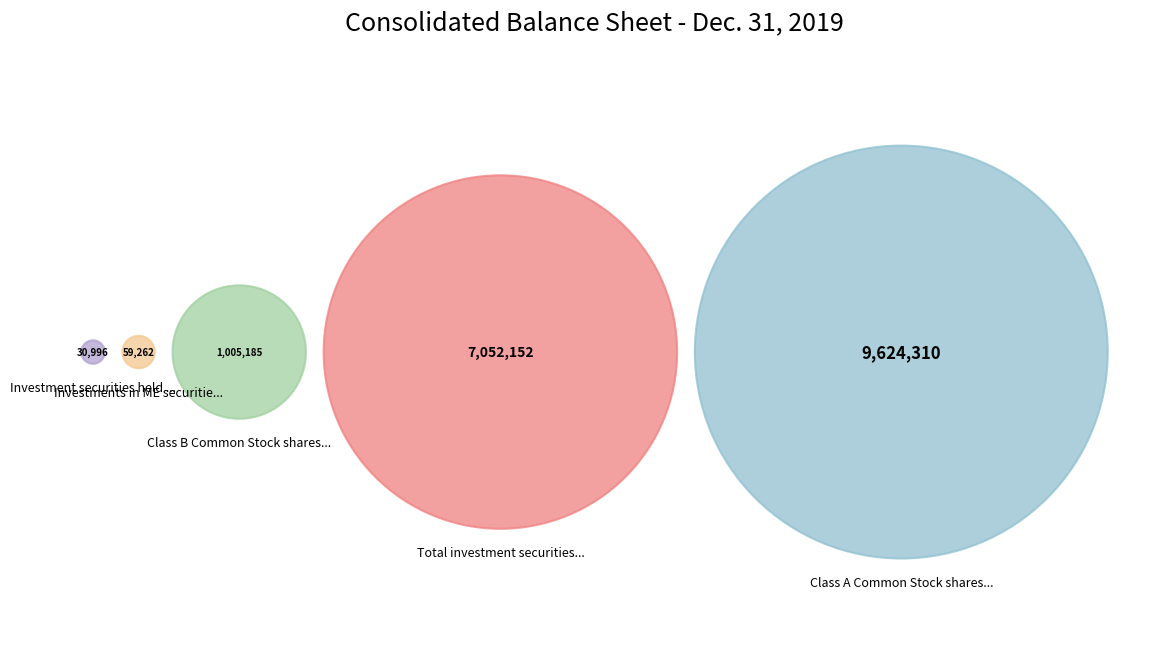

Is there a majority slice in this chart?

Yes